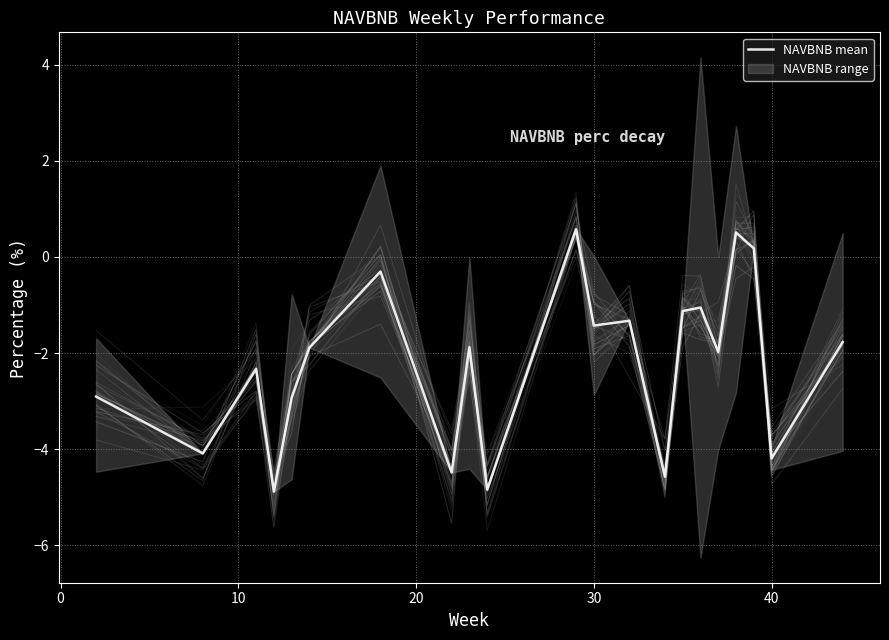

The value at 12 is -0.5. True or false?

False